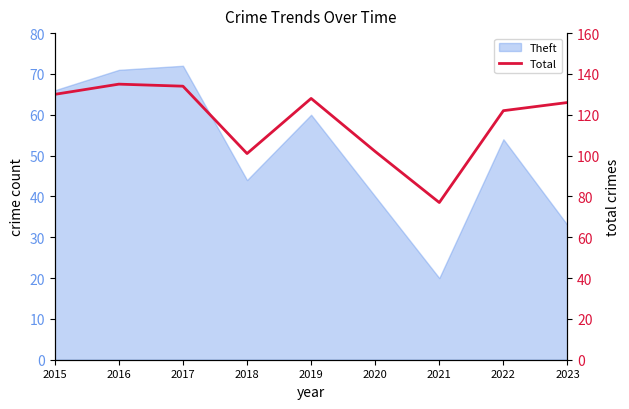

Where is the first local minimum?

2018